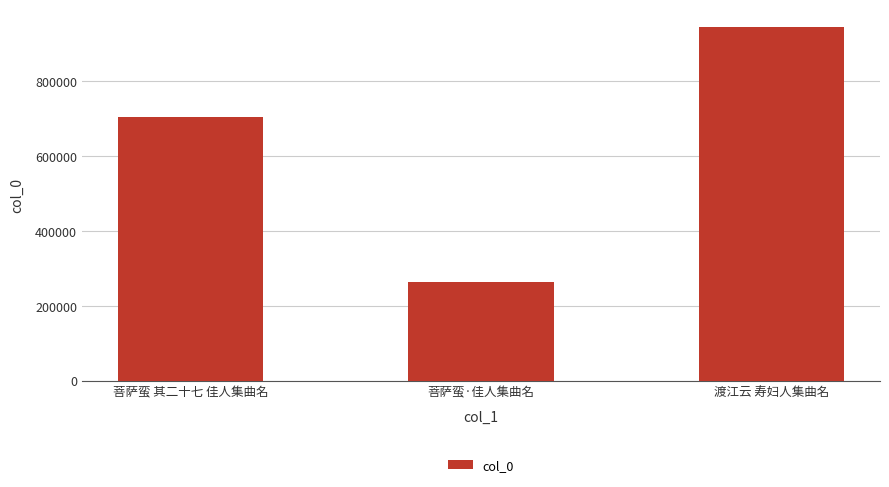

At which label is the value closest to 604025?

菩萨蛮 其二十七 佳人集曲名